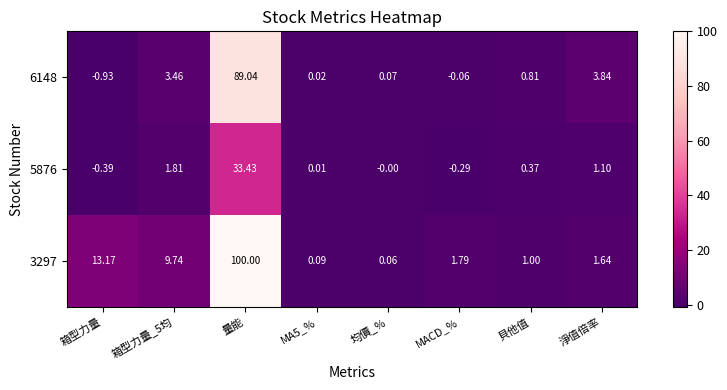

How many data points does each series have?

8